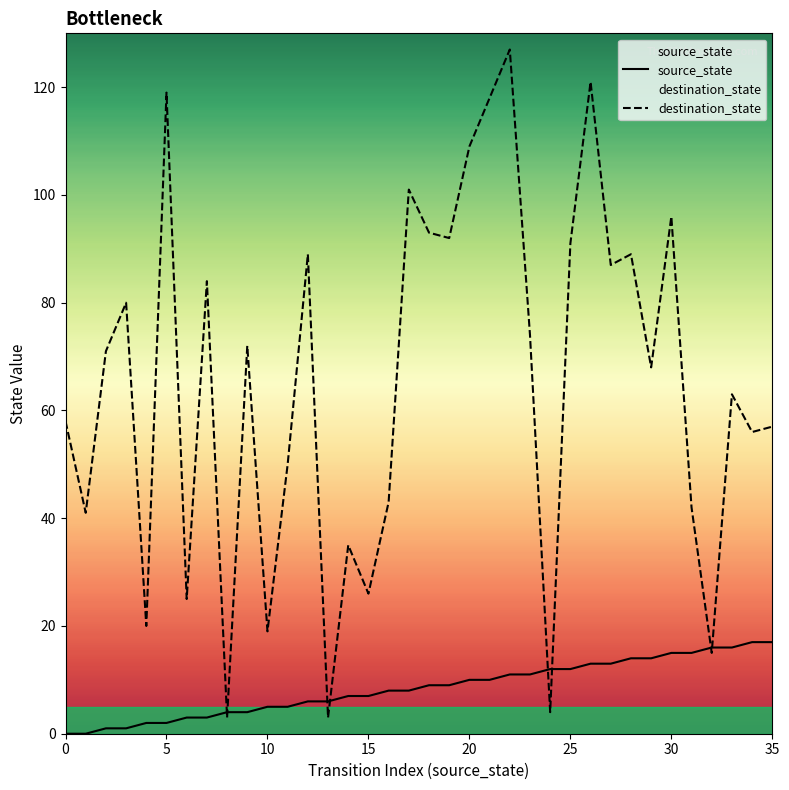

Reading right to left, transcribe all the data shown in this chart.

source_state: 17	17	16	16	15	15	14	14	13	13	12	12	11	11	10	10	9	9	8	8	7	7	6	6	5	5	4	4	3	3	2	2	1	1	0	0
destination_state: 57	56	63	15	42	96	68	89	87	121	91	4	74	127	118	109	92	93	101	43	26	35	3	89	50	19	72	3	84	25	119	20	80	71	41	58